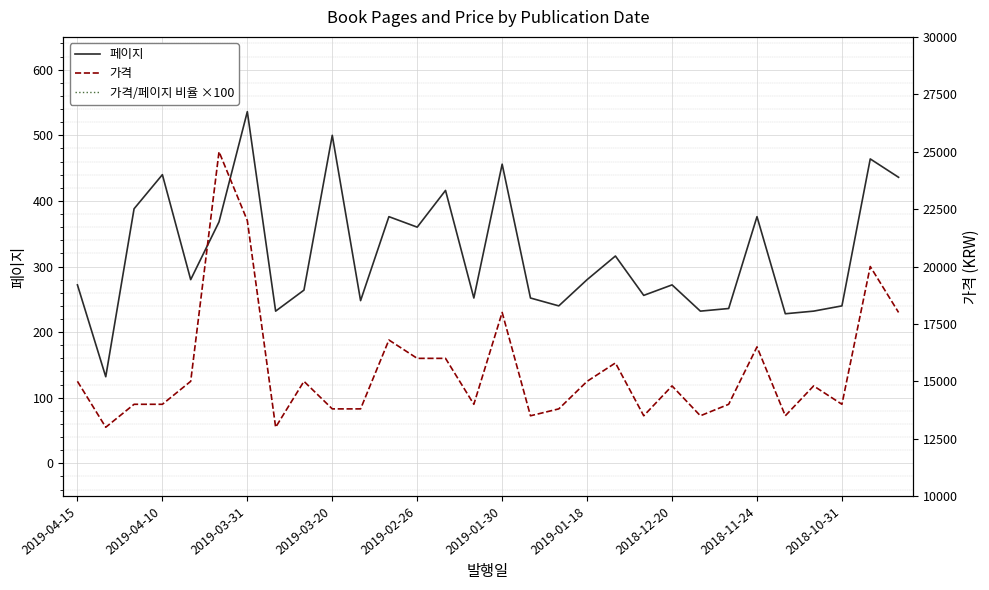

Rank the series by their maximum value, from highest to lowest.

가격, 가격/페이지 비율 ×100, 페이지